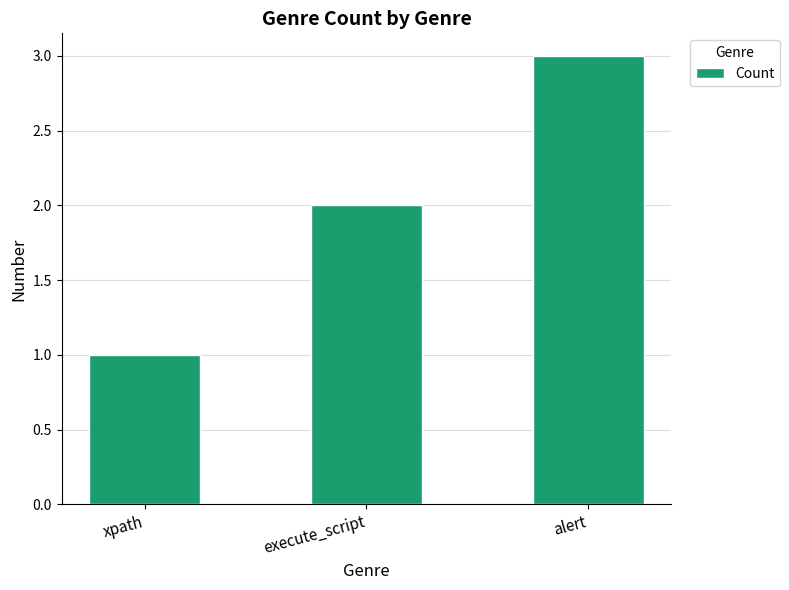

Reading right to left, list all the values displayed in this chart.

alert=3	execute_script=2	xpath=1